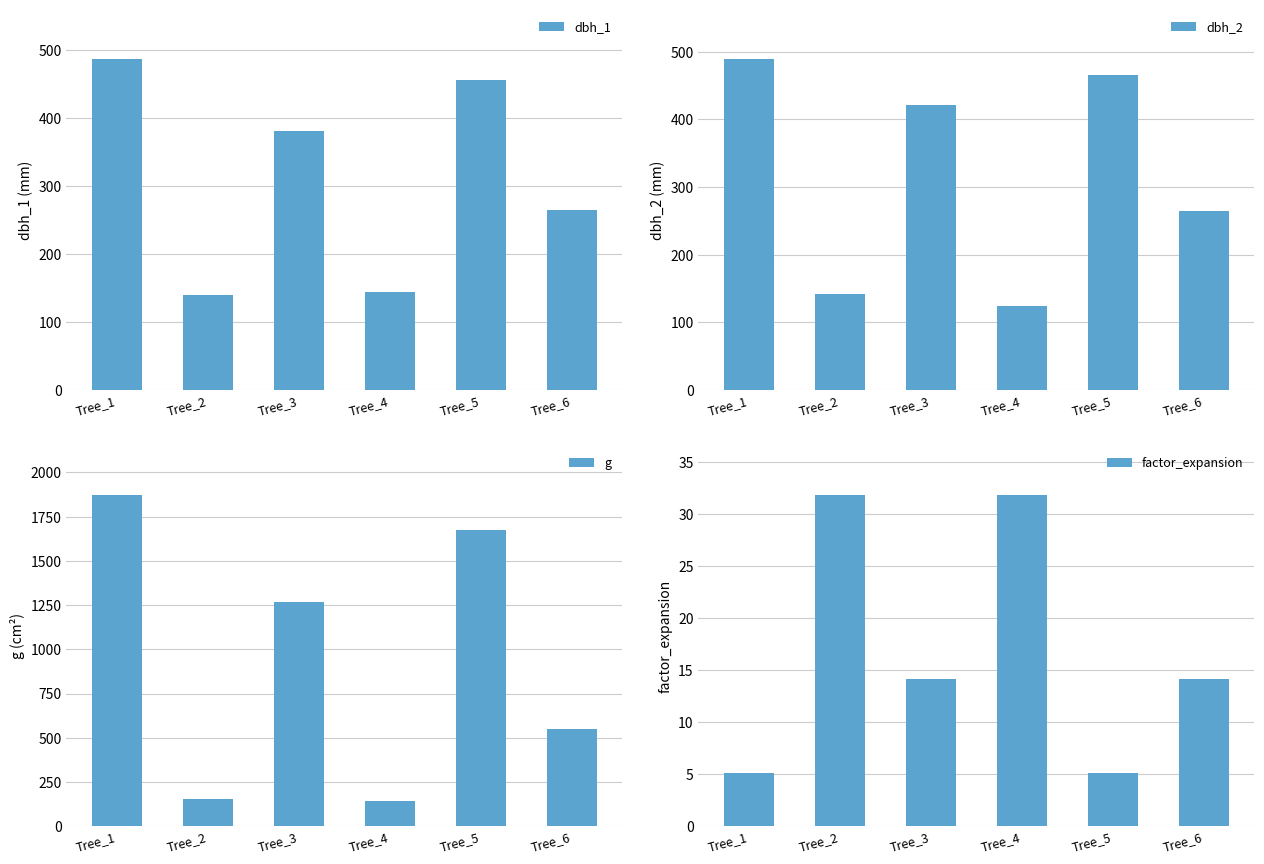

Where does the g series first go above 1266?

Tree_1